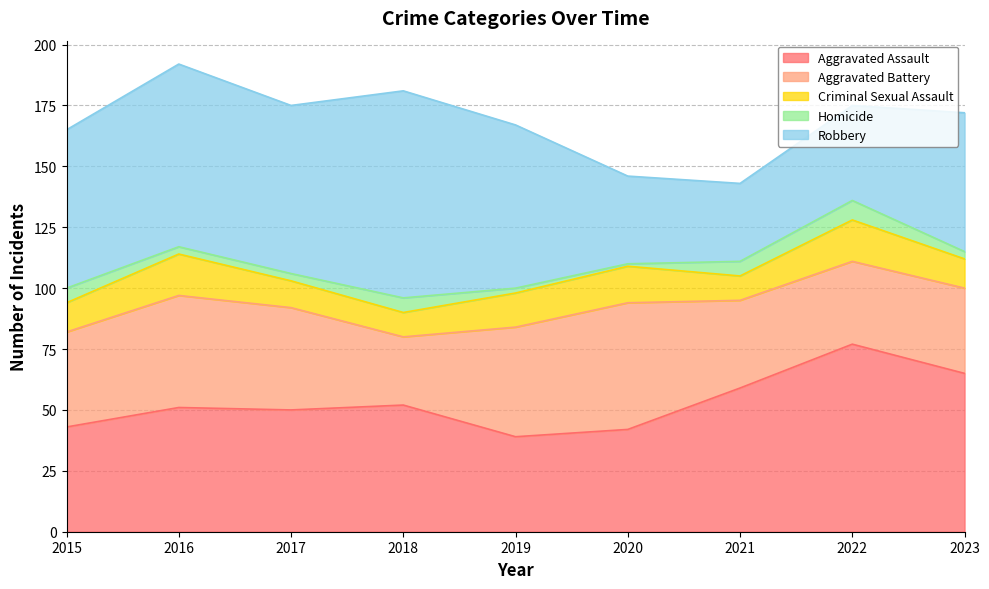

Is it true that Aggravated Assault equals 69 at 2019?

False